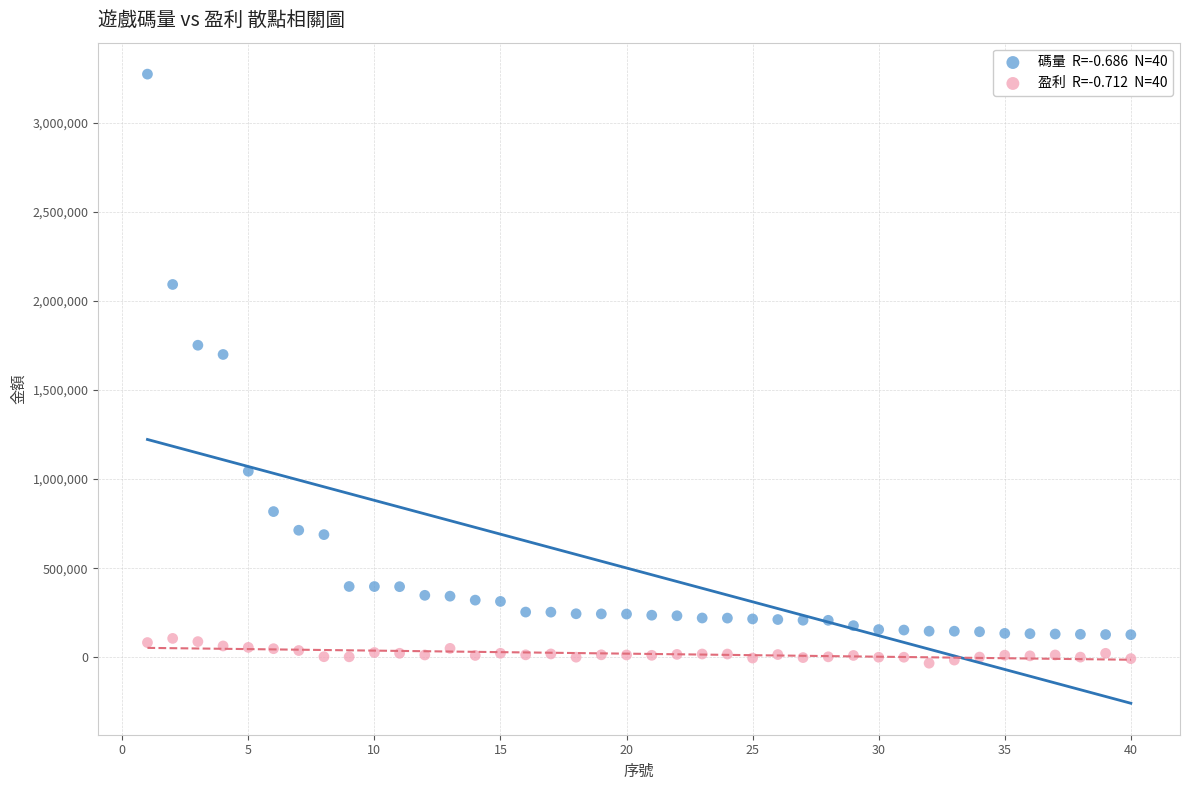

Across all series, what Y value is closest to 1620249?

1699906.1